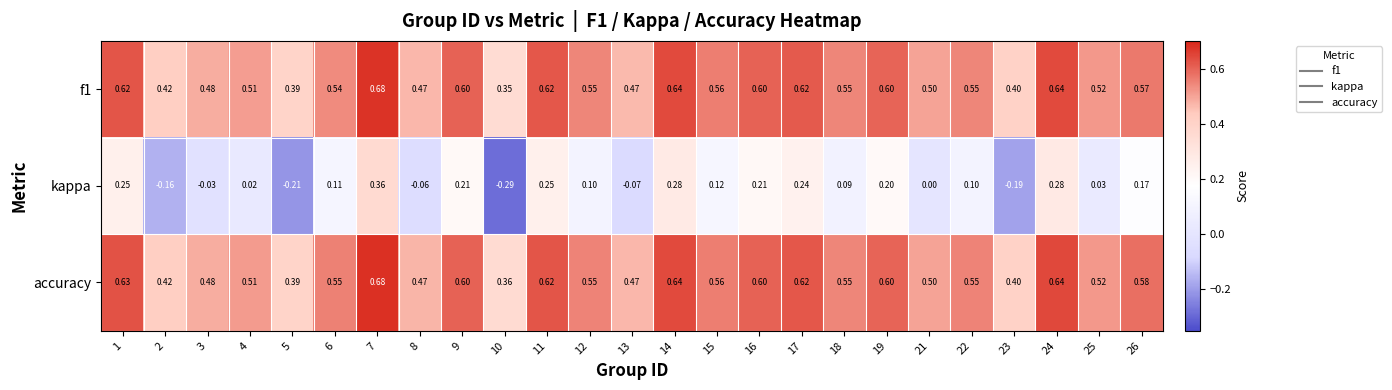

Which series changed the most between 4 and 10?

kappa